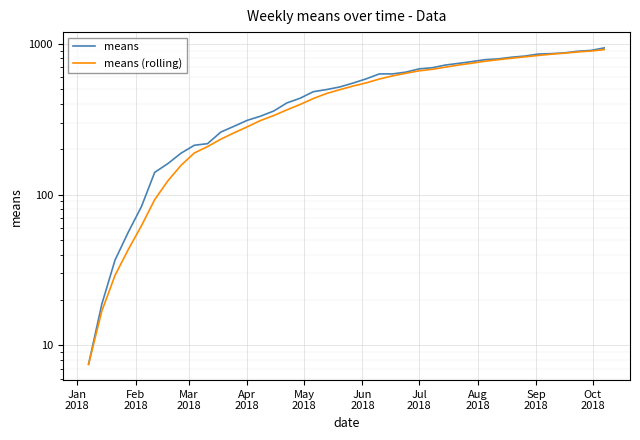

What is the minimum value for means?

7.5